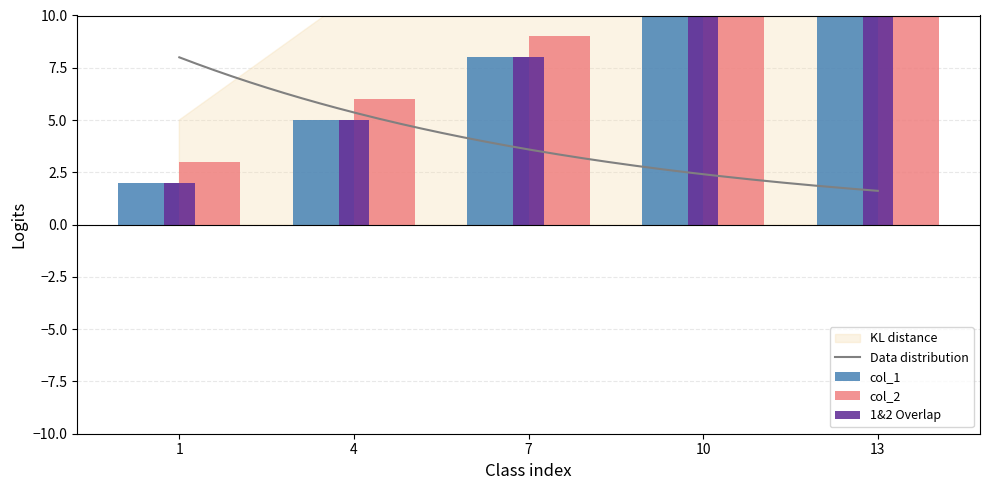

Which category has the lowest value in the col_1 series?

1